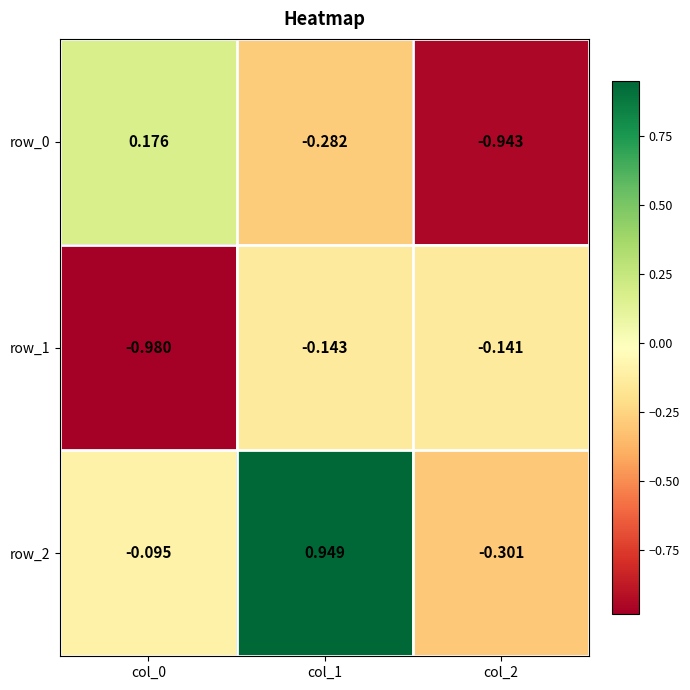

Which series has the largest total across all categories?

row_2